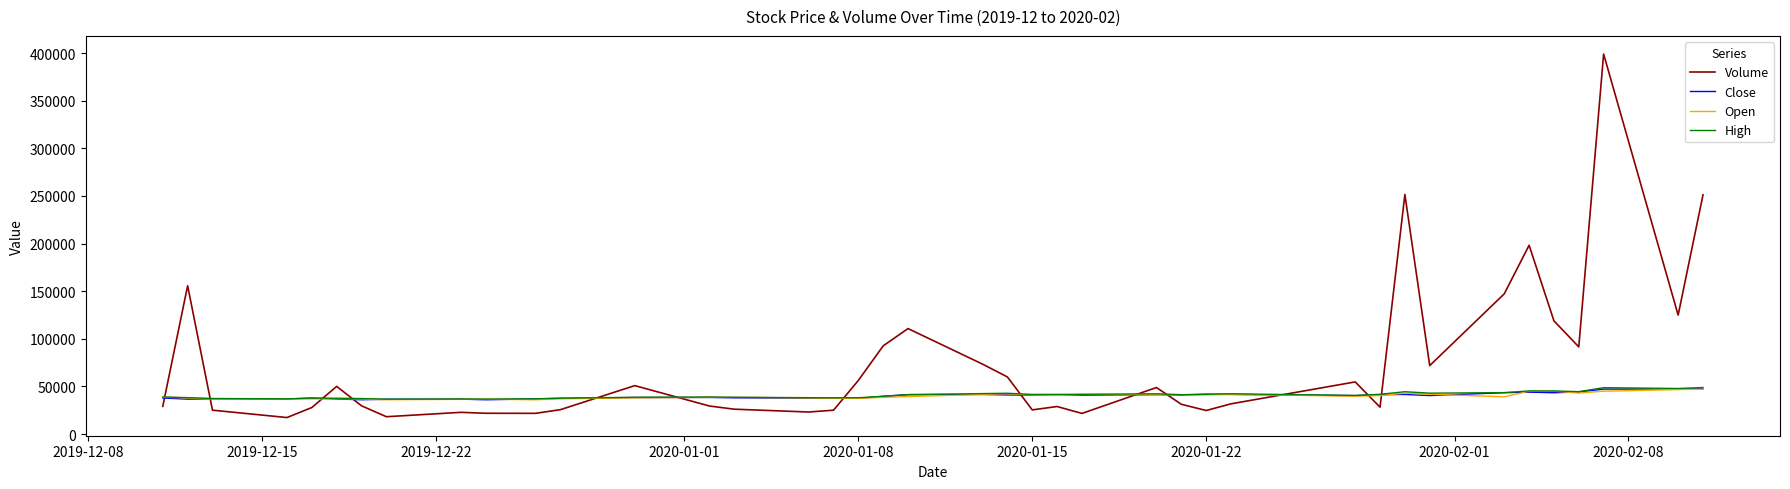

Which series has the largest total across all categories?

Volume